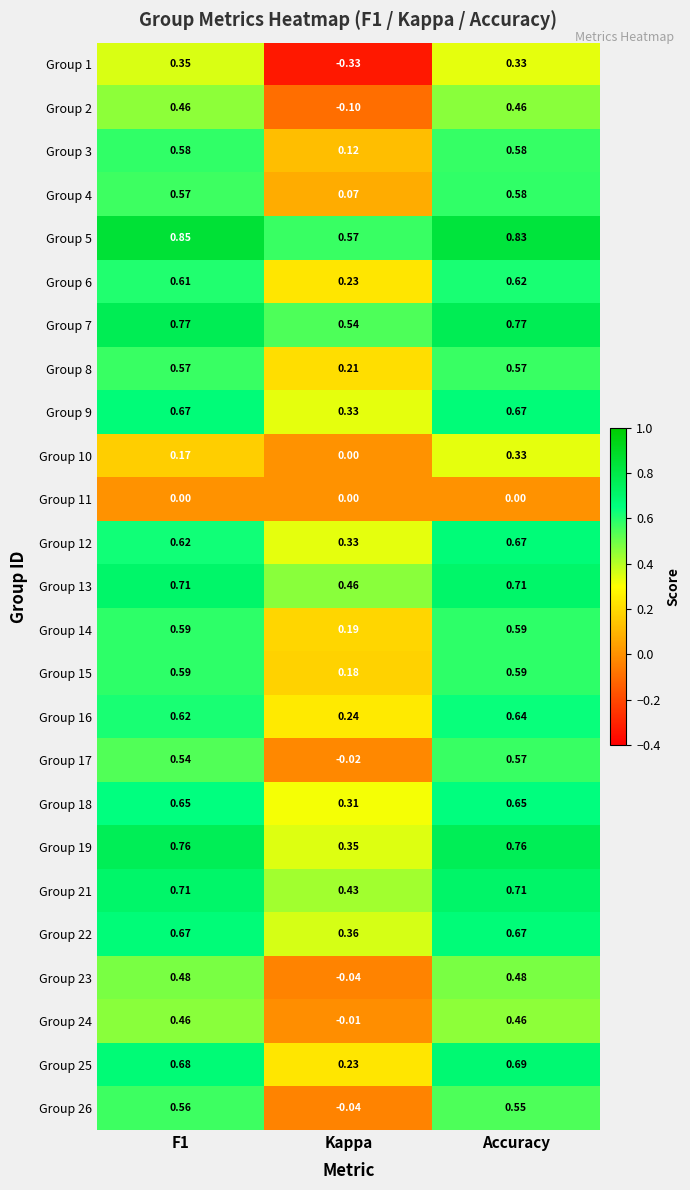

At which label does Group 19 reach its minimum?

Kappa